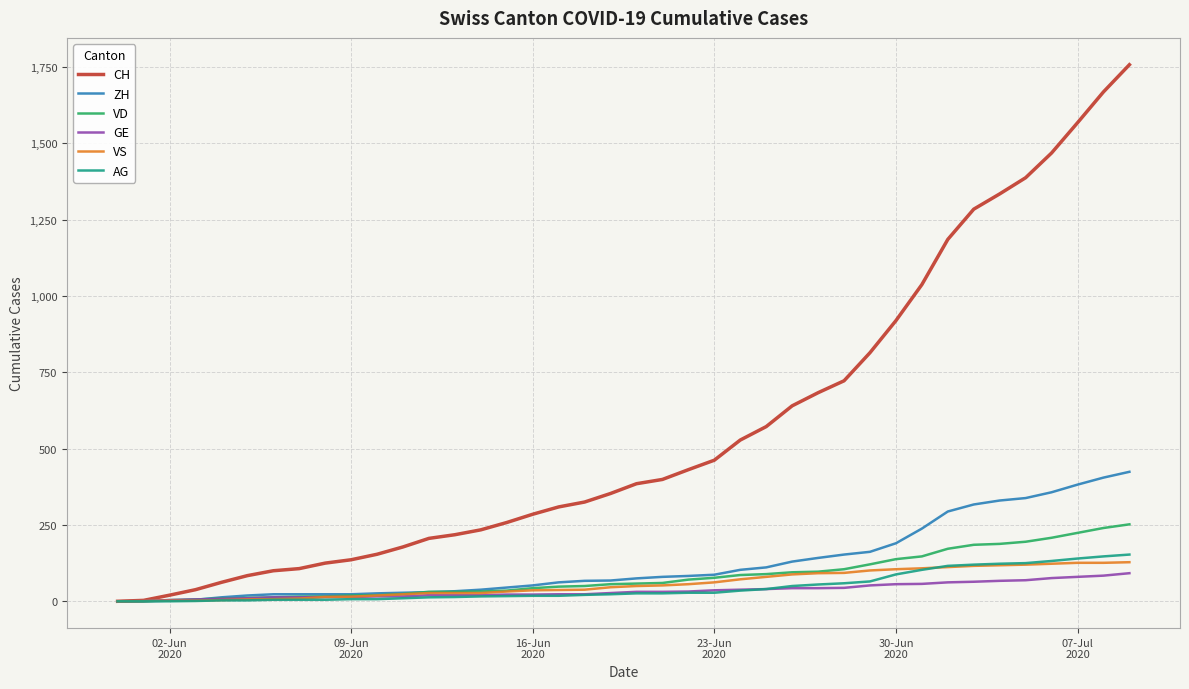

Which series has the largest range (max minus min)?

CH